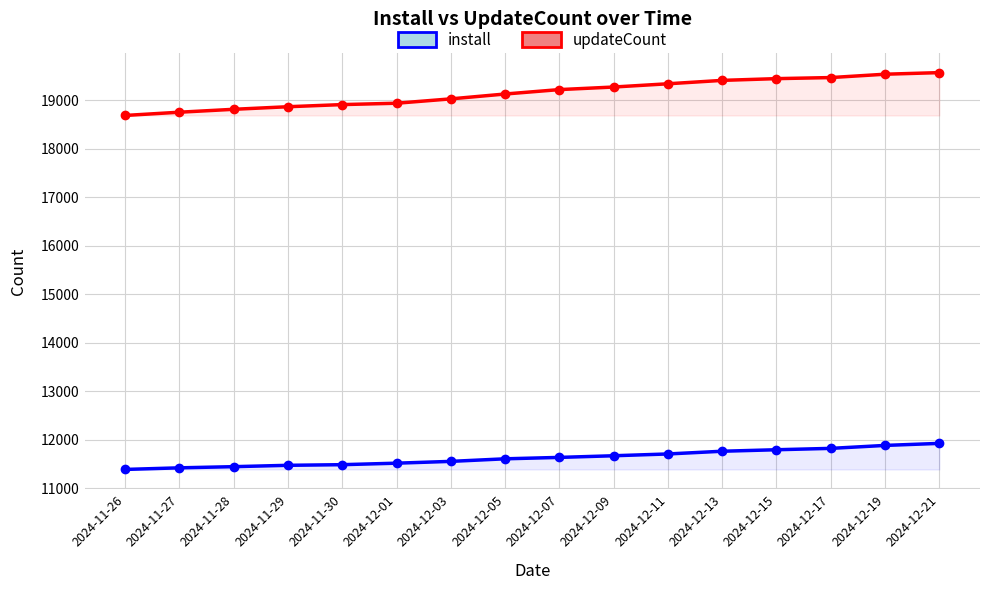

What is the maximum value shown in the chart?

19568